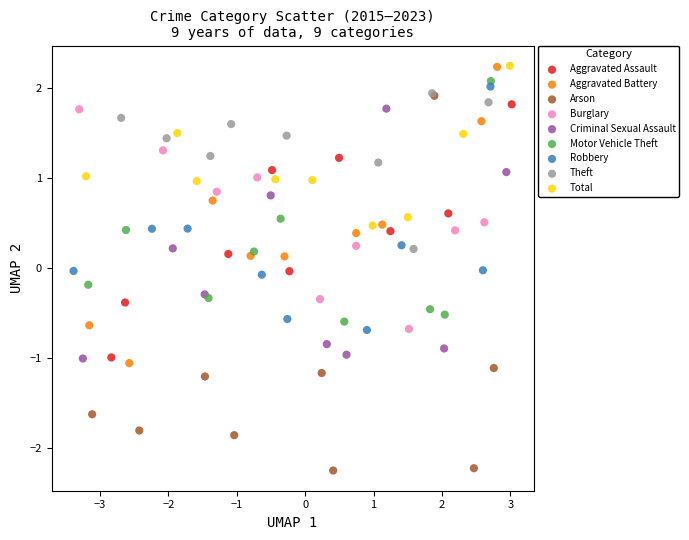

Which series contains the lowest Y value?

Arson